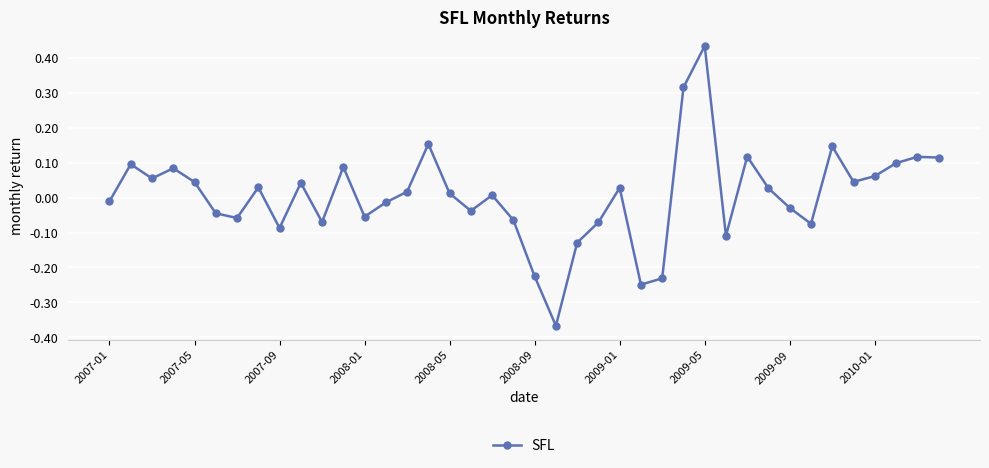

How many interior local valleys (lower than both neighbors) does the data have?

11